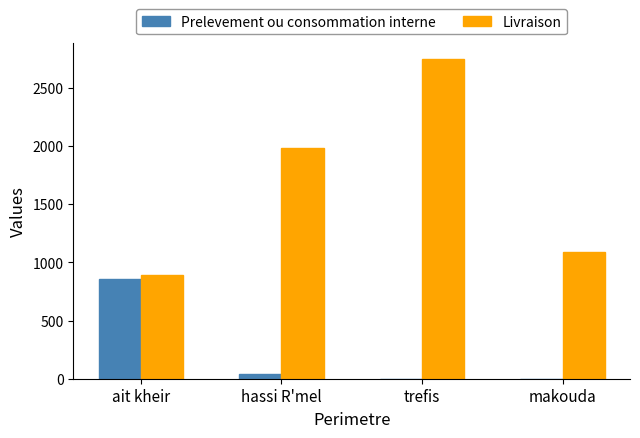

Reading left to right, list all the values displayed in this chart.

Prelevement ou consommation interne: 853.0	40.8	0.0	0.0
Livraison: 887.5	1983.6	2749.7	1085.7